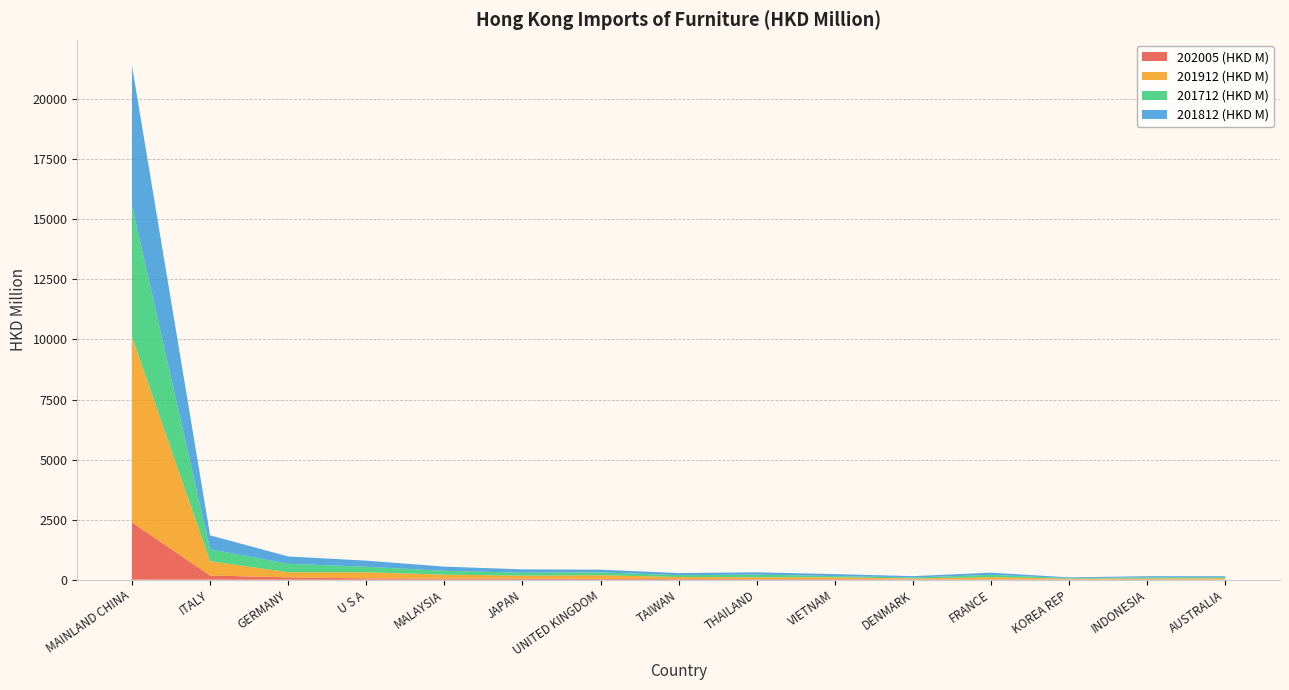

Reading left to right, list all the values displayed in this chart.

202005 (HKD M): MAINLAND CHINA=2387.9	ITALY=176.3	GERMANY=96.5	U S A=55.4	MALAYSIA=39.7	JAPAN=37.2	UNITED KINGDOM=35.3	TAIWAN=26.0	THAILAND=23.6	VIETNAM=23.0	DENMARK=16.1	FRANCE=14.1	KOREA REP=12.8	INDONESIA=12.2	AUSTRALIA=11.0
201912 (HKD M): MAINLAND CHINA=7732.0	ITALY=594.9	GERMANY=214.5	U S A=254.7	MALAYSIA=170.7	JAPAN=132.0	UNITED KINGDOM=153.1	TAIWAN=85.5	THAILAND=79.2	VIETNAM=75.2	DENMARK=38.1	FRANCE=92.8	KOREA REP=30.7	INDONESIA=43.3	AUSTRALIA=50.8
201712 (HKD M): MAINLAND CHINA=5458.6	ITALY=495.6	GERMANY=351.5	U S A=229.9	MALAYSIA=160.5	JAPAN=120.9	UNITED KINGDOM=117.1	TAIWAN=76.4	THAILAND=108.4	VIETNAM=54.4	DENMARK=38.8	FRANCE=95.0	KOREA REP=22.3	INDONESIA=42.3	AUSTRALIA=41.3
201812 (HKD M): MAINLAND CHINA=5822.3	ITALY=581.1	GERMANY=306.2	U S A=253.5	MALAYSIA=174.2	JAPAN=141.8	UNITED KINGDOM=113.6	TAIWAN=89.1	THAILAND=96.6	VIETNAM=81.6	DENMARK=55.6	FRANCE=91.4	KOREA REP=31.2	INDONESIA=49.9	AUSTRALIA=41.3